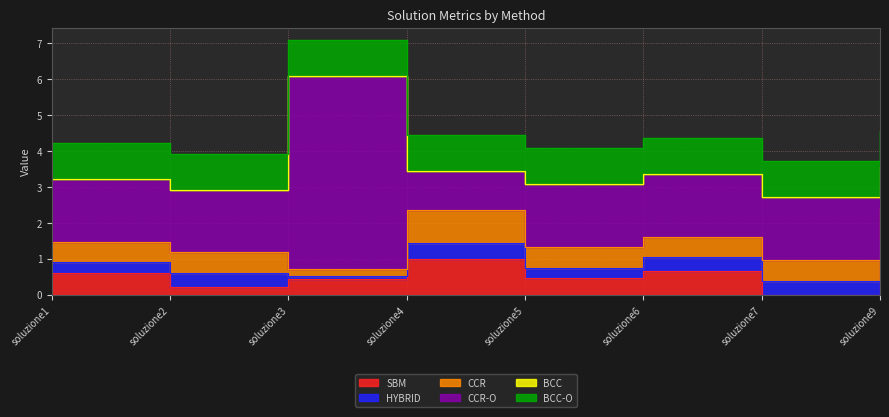

True or false: BCC and CCR-O cross at least once.

False